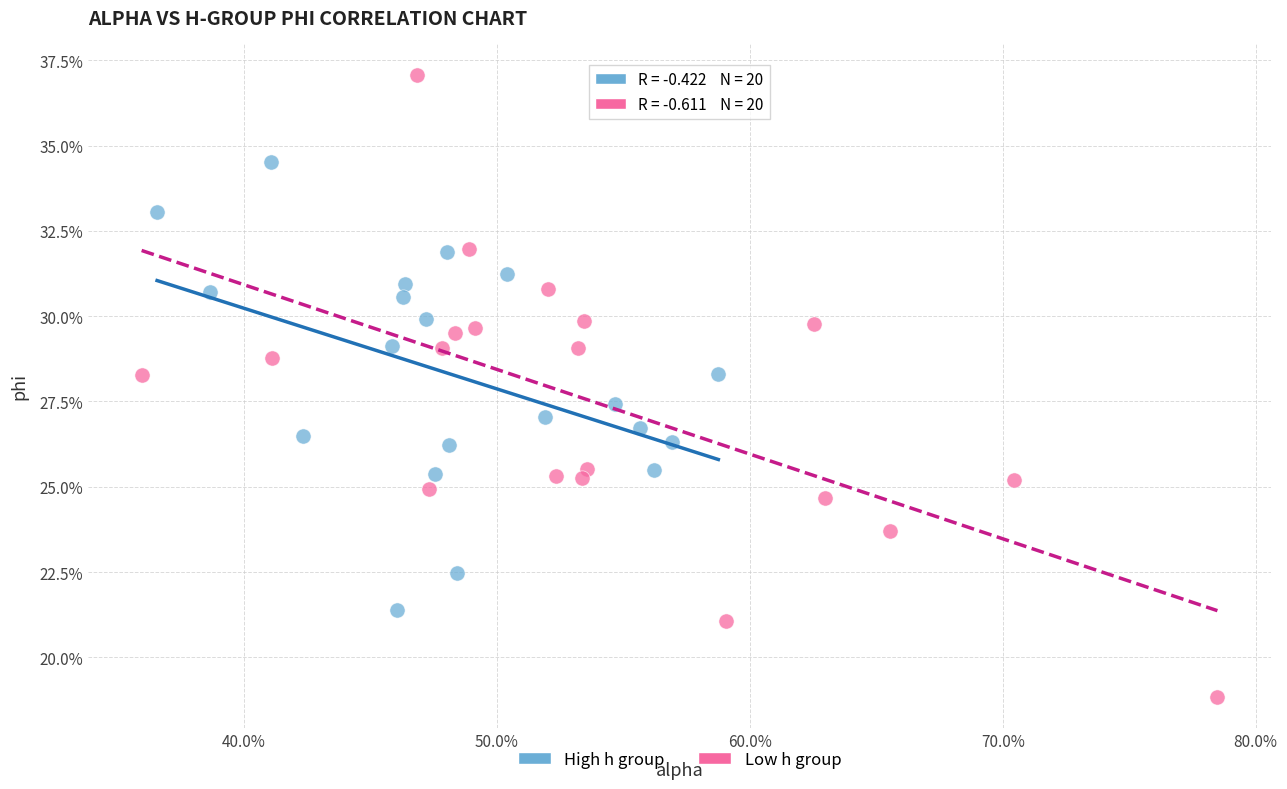

What are all the series names shown in the legend?

High h group, Low h group